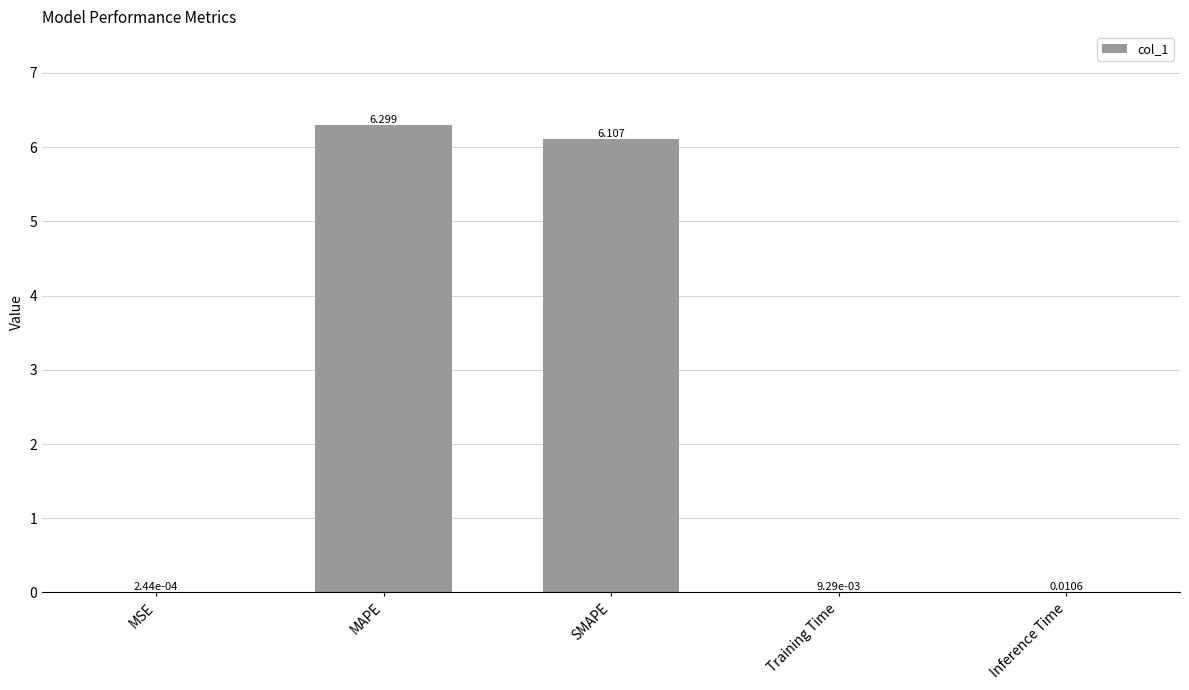

Where is the data nearest to the value 3?

Inference Time